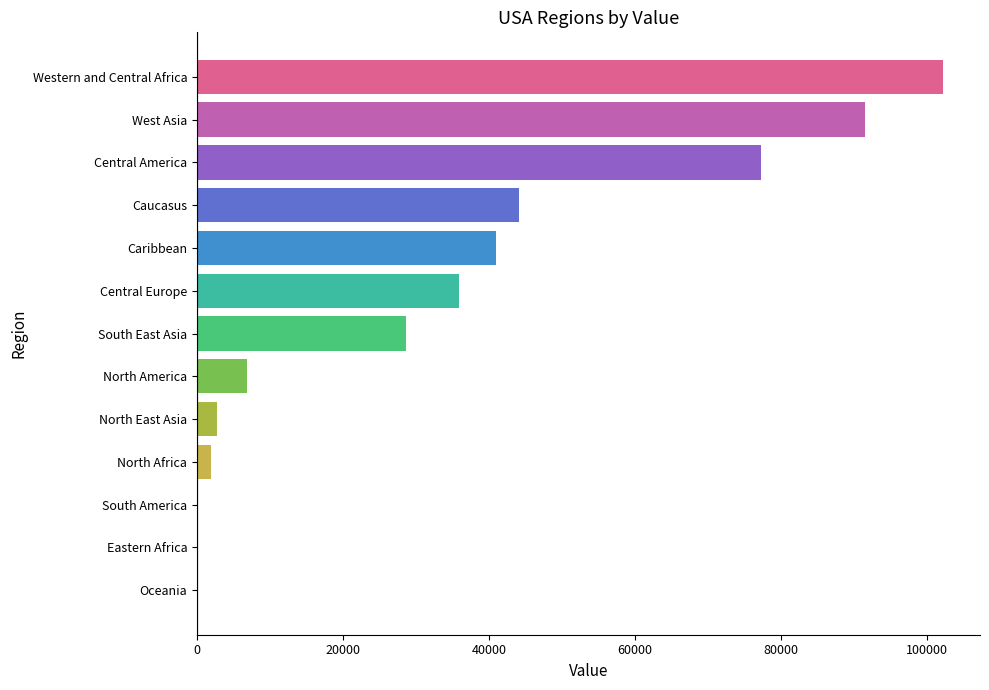

How many series are shown in this chart?

1